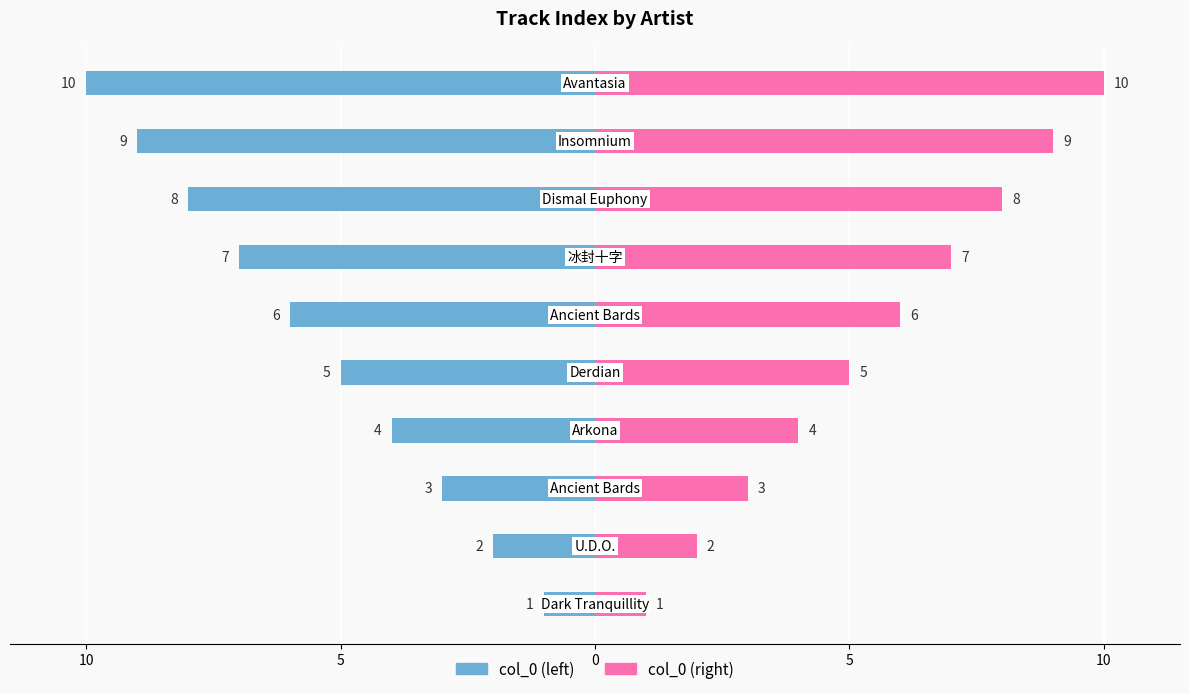

Which series has the largest range (max minus min)?

col_0 (left)